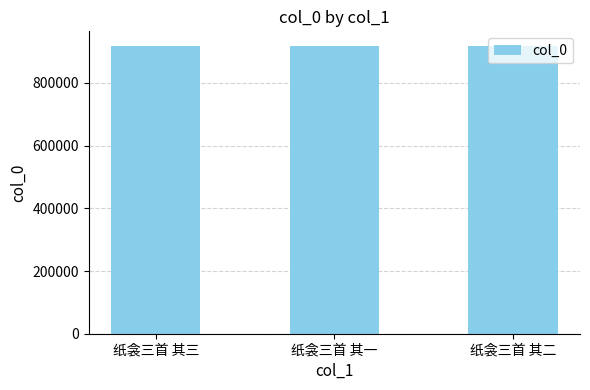

What is the difference between the maximum and minimum values?

2